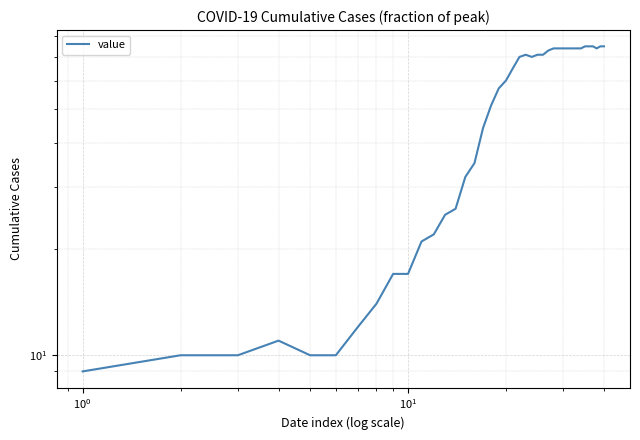

What is the value of the 40th point from the left?

75